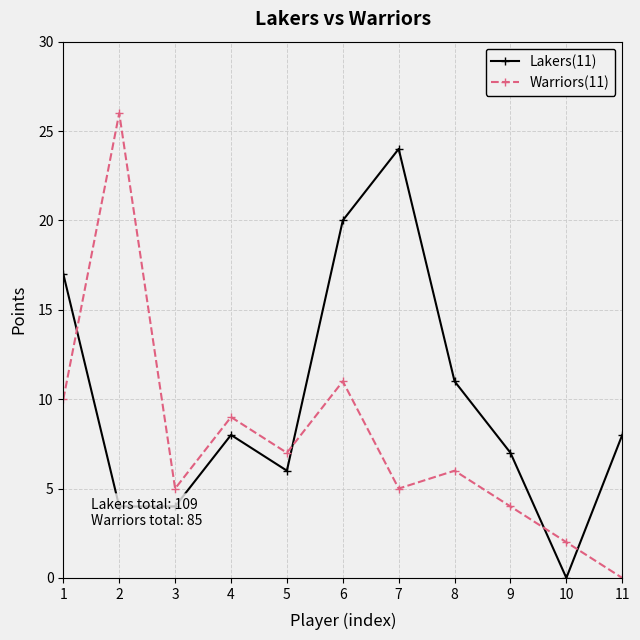

Which series has the widest spread of values?

Warriors(11)